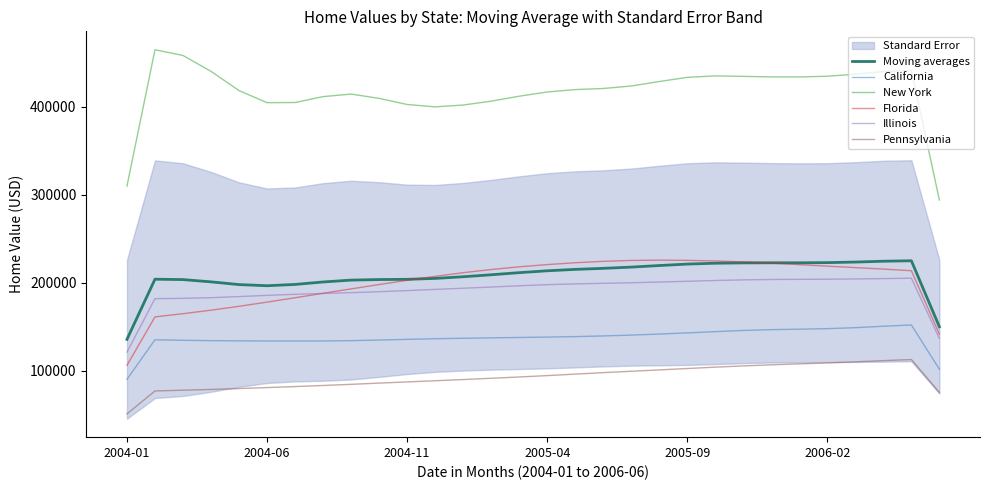

Count the number of categories in the chart.

30